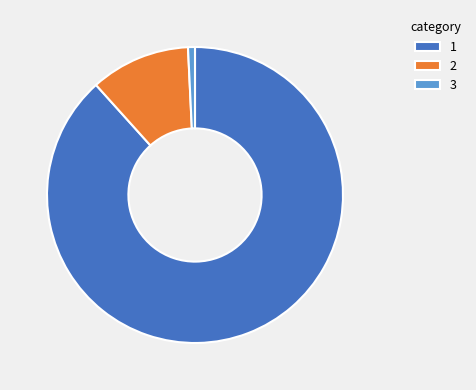

Which category accounts for the majority?

1